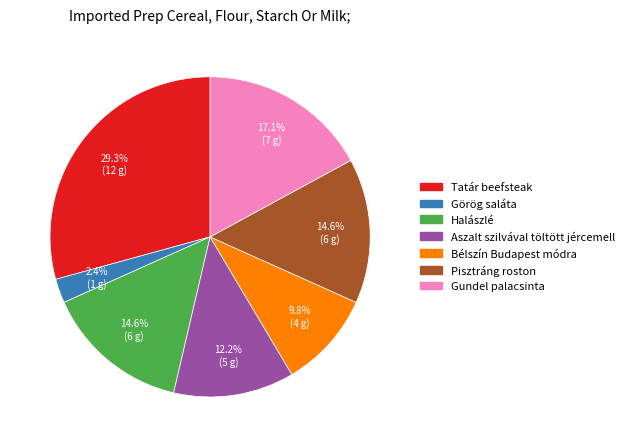

What portion of the pie excludes Gundel palacsinta?

82.9%